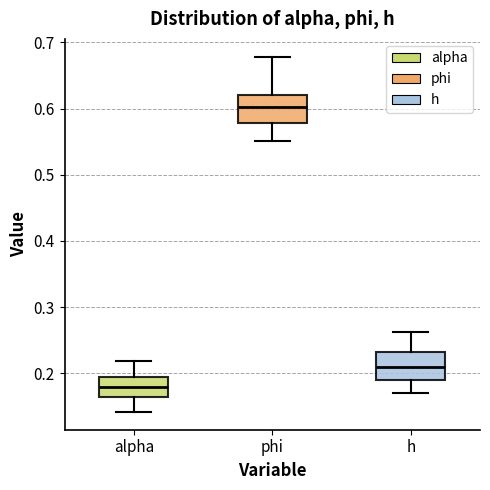

Reading left to right, transcribe this box plot: for each box, give where its median line is, the range the box spans, and where its two whiskers end, as read against the y-axis. The values are not printed on the chart, so give them approximately, as read against the axis.

alpha: median 0.18, box 0.16 to 0.19, whiskers 0.14 to 0.22
phi: median 0.60, box 0.58 to 0.62, whiskers 0.55 to 0.68
h: median 0.21, box 0.19 to 0.23, whiskers 0.17 to 0.26